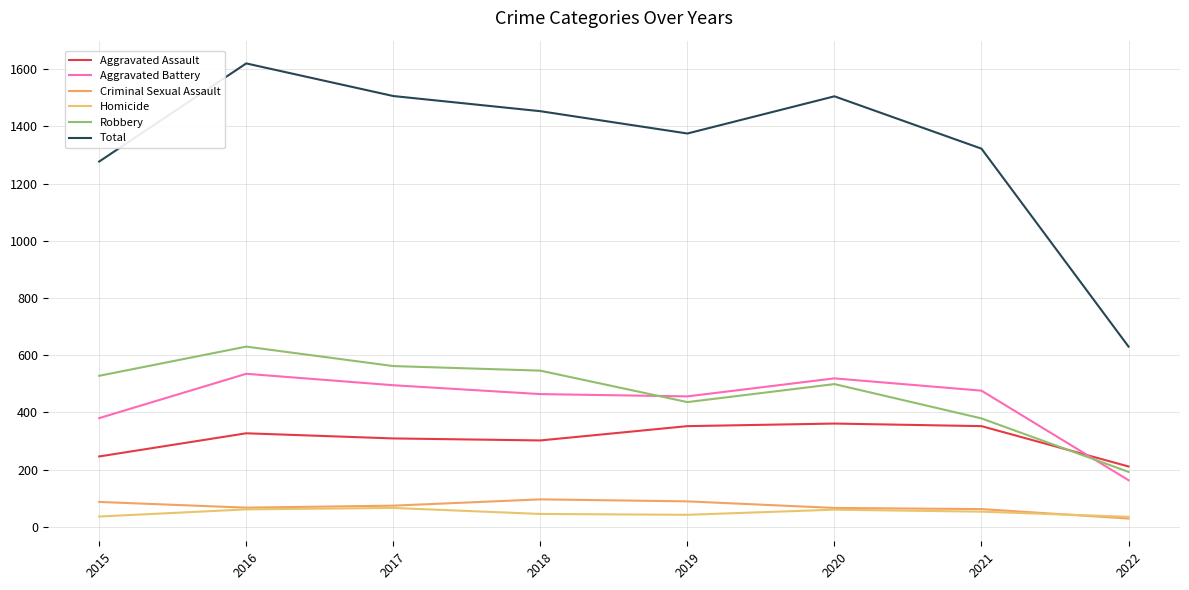

Reading left to right, what are all the values shown in this chart?

Aggravated Assault: 246	327	309	302	352	361	352	211
Aggravated Battery: 380	535	495	464	456	519	476	163
Criminal Sexual Assault: 87	67	74	96	89	66	62	29
Homicide: 36	61	66	45	42	60	53	35
Robbery: 528	630	562	546	436	499	379	192
Total: 1277	1620	1506	1453	1375	1505	1322	630